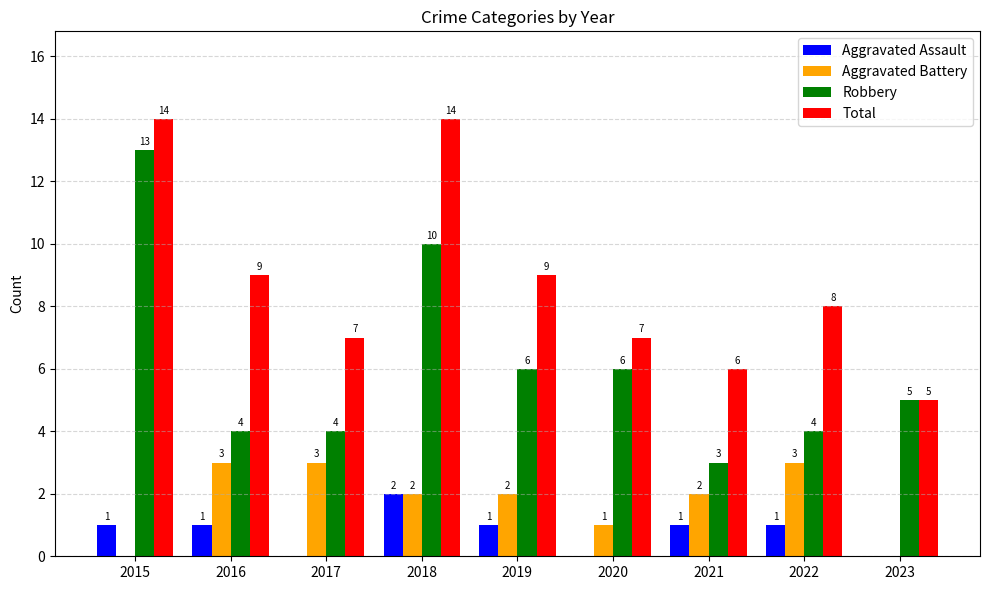

What is the total value across all series at 2020?

14